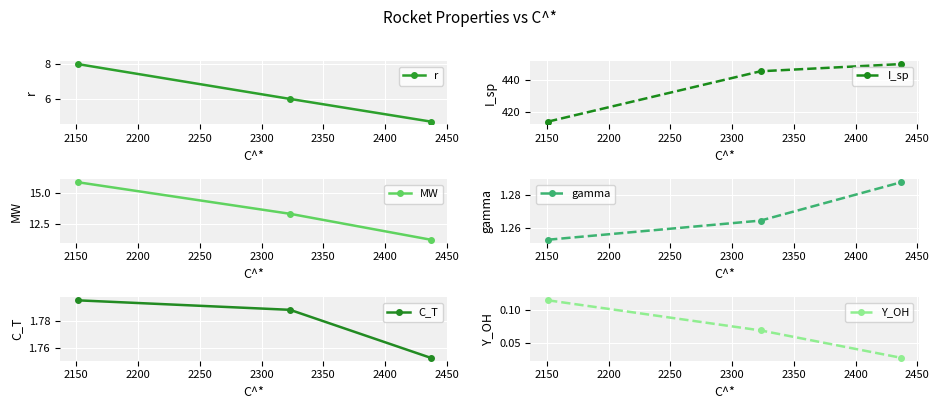

What is the value of the r point at the 1st from the left?

8.0